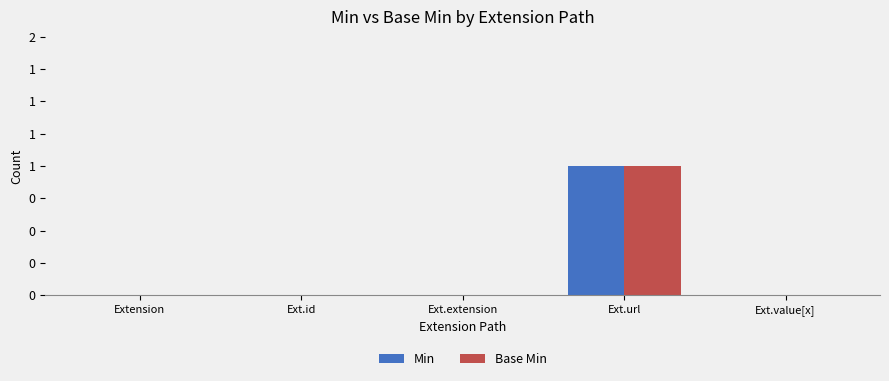

Reading right to left, what are all the values shown in this chart?

Min: 0	1	0	0	0
Base Min: 0	1	0	0	0